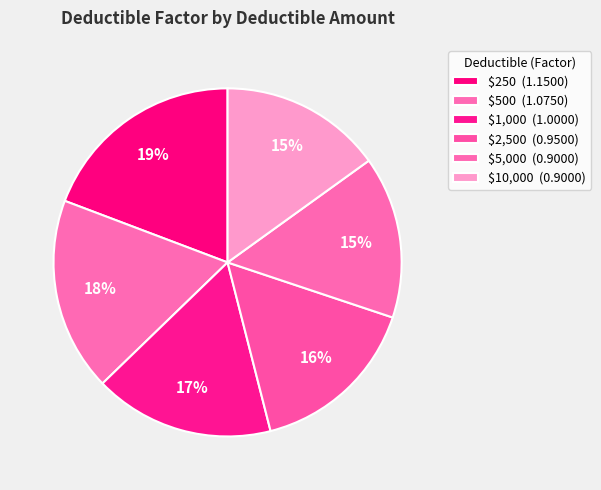

Which has a higher value, $5,000 or $10,000?

$5,000